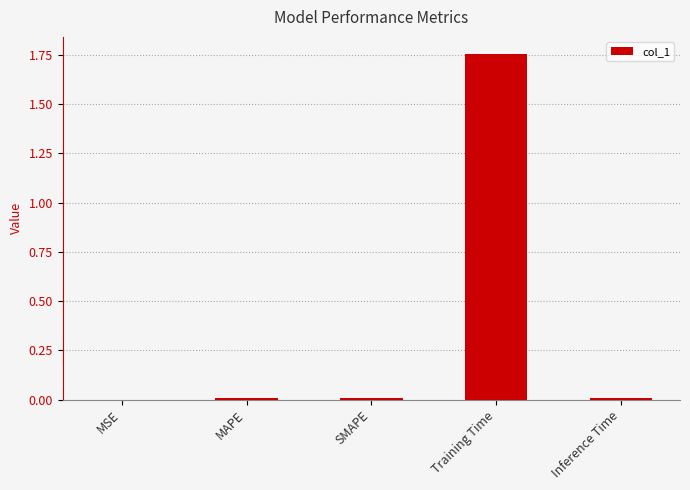

Which category has the highest value across all series?

Training Time